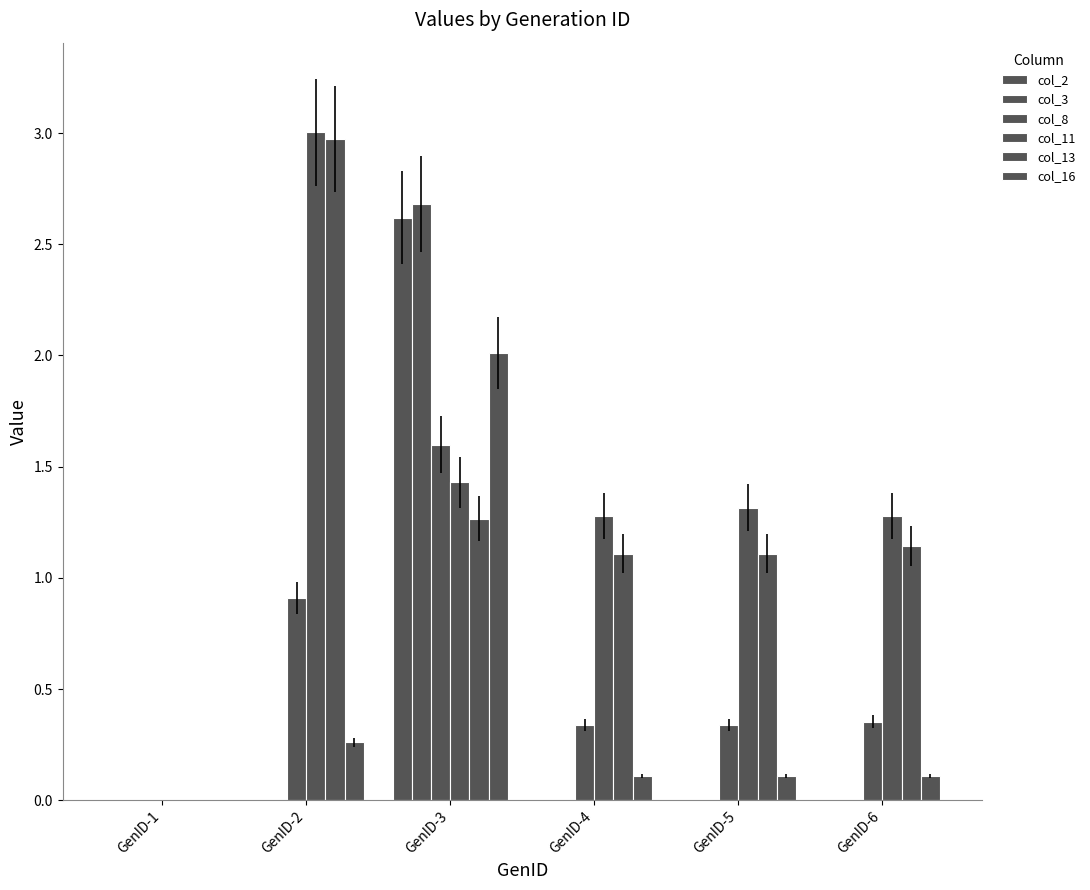

What is the sum of all col_16 values?

2.6